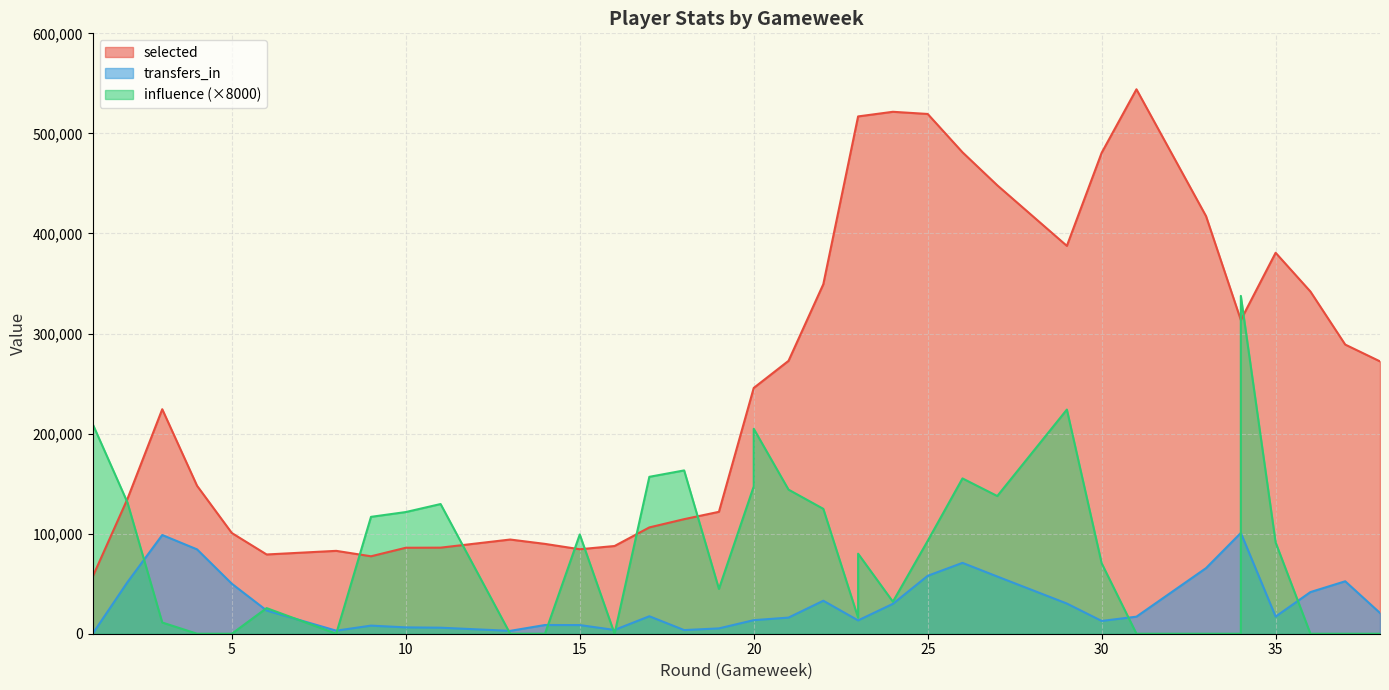

What is the maximum value for transfers_in?

100726